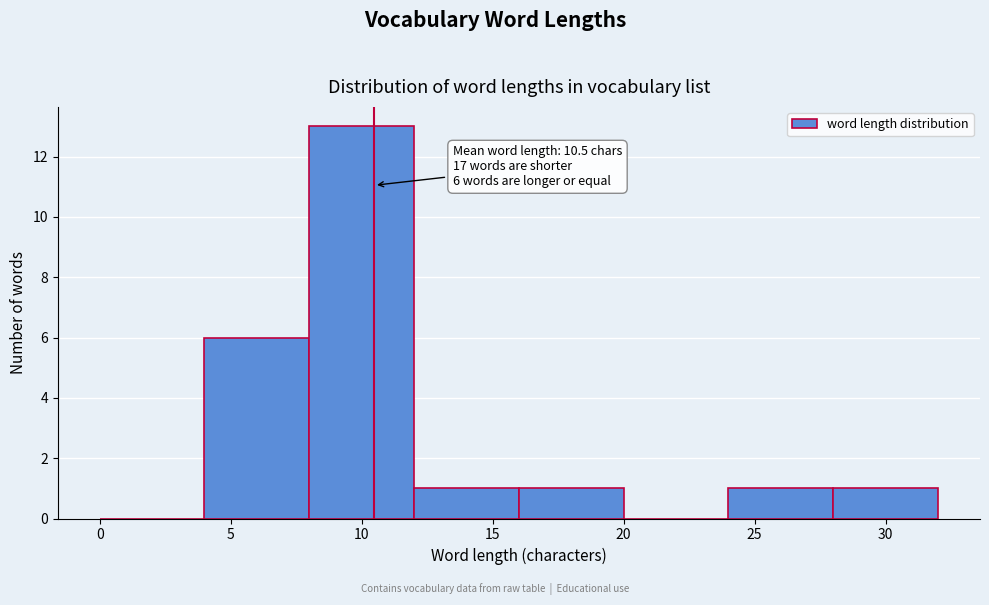

Which range on the x-axis has the tallest bar?

8 to 12